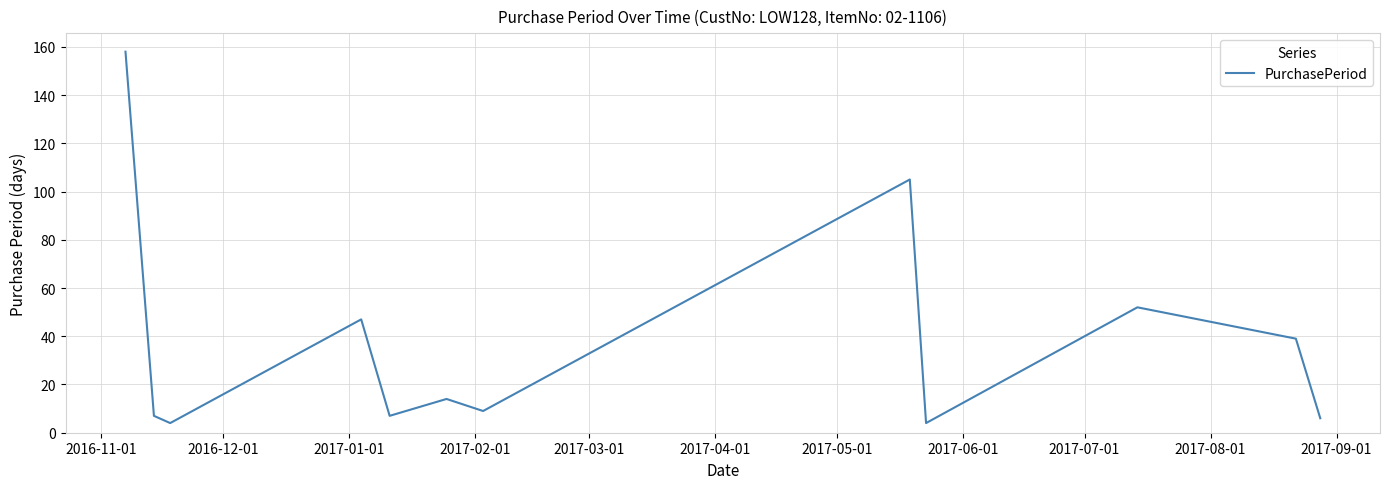

Reading right to left, transcribe all the data shown in this chart.

6	39	52	4	105	9	14	7	47	4	7	158